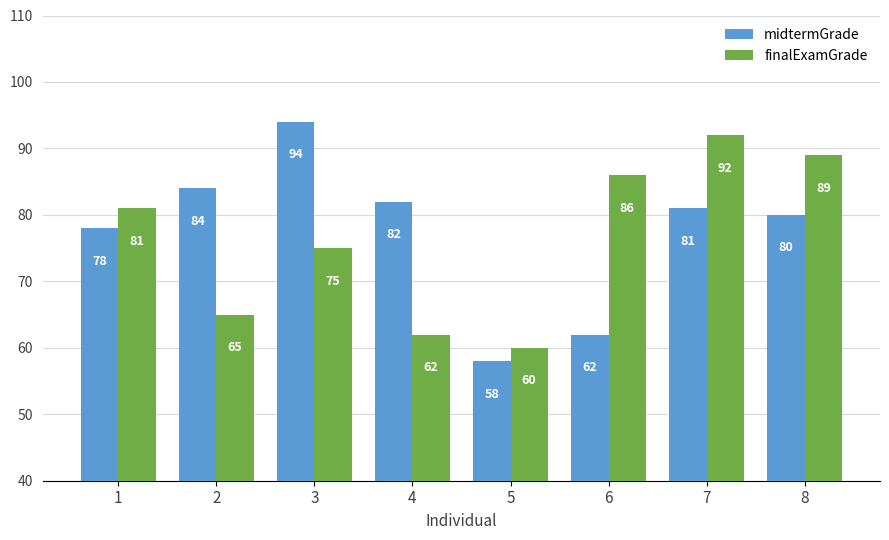

Reading right to left, extract all data points from this chart.

midtermGrade: 80	81	62	58	82	94	84	78
finalExamGrade: 89	92	86	60	62	75	65	81